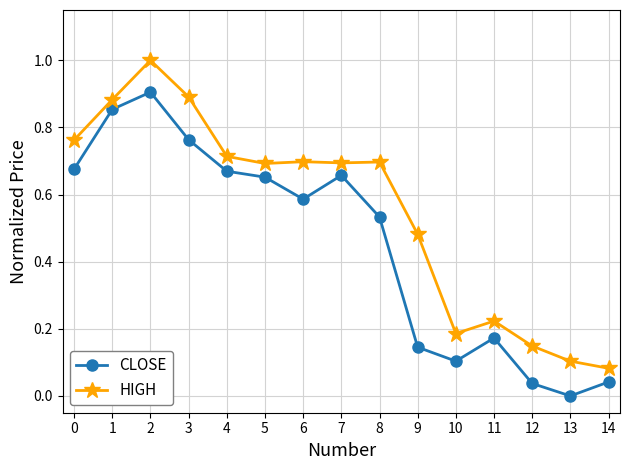

True or false: HIGH and CLOSE cross at least once.

False